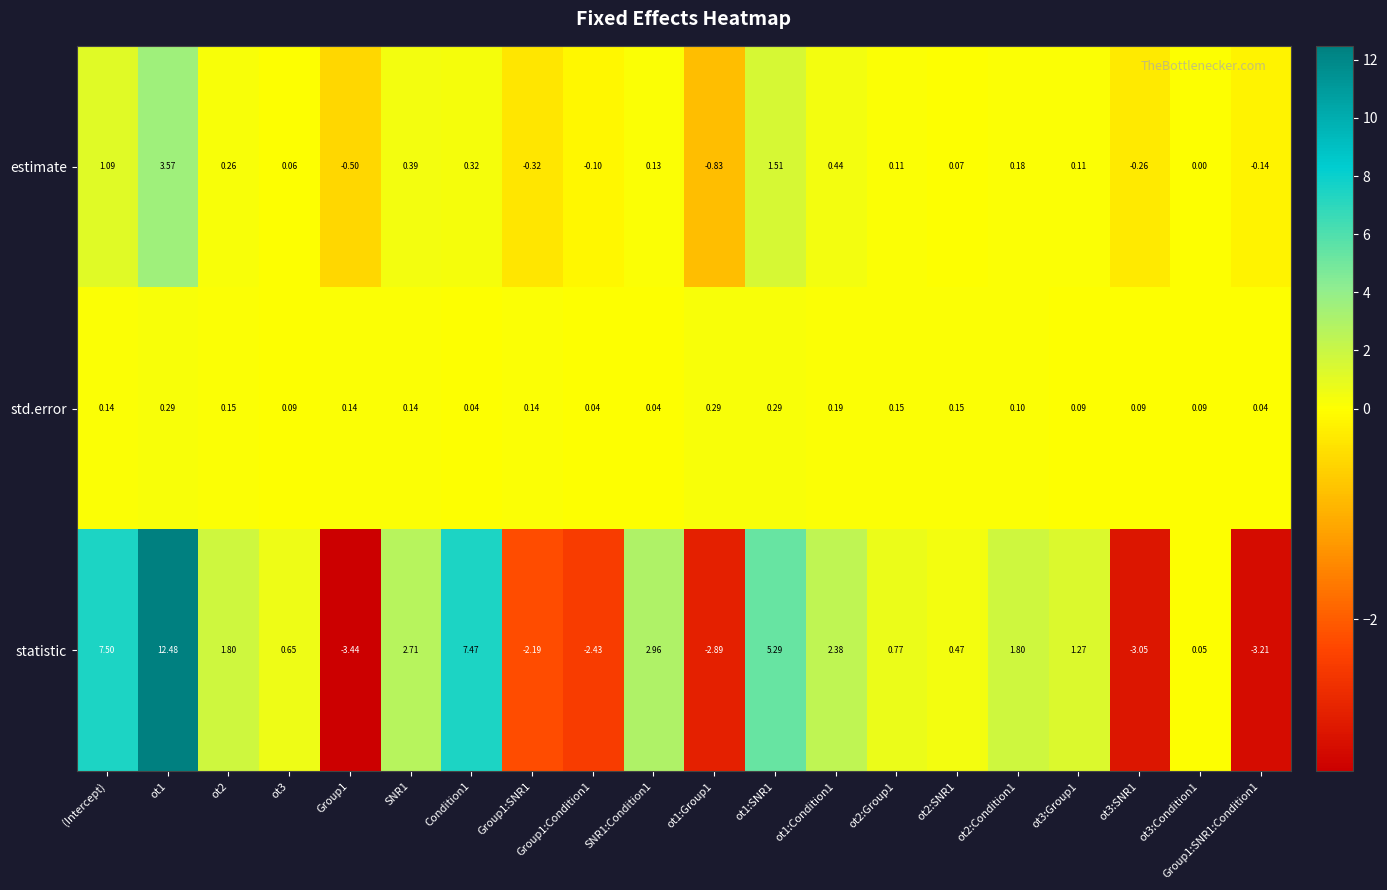

Which series has the largest total across all categories?

statistic